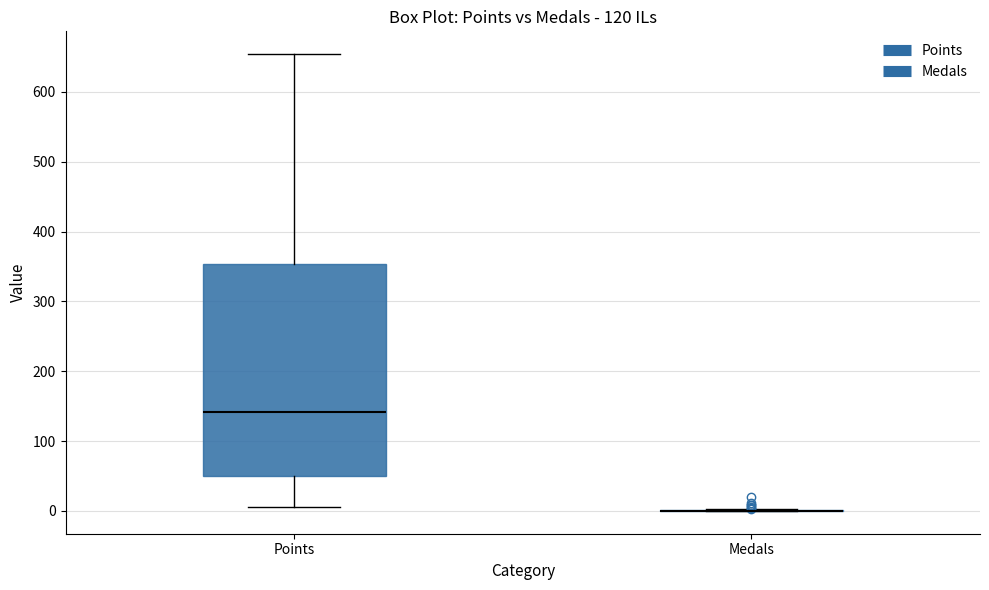

Where is the lower edge of the box for Points on the y-axis? The values are not printed on the chart, so give them approximately, as read against the axis.

50